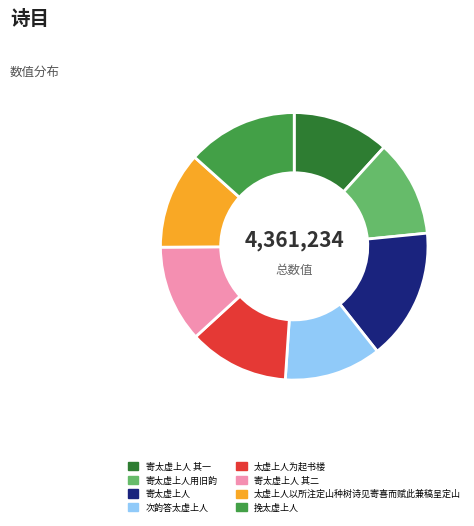

Which has a higher value, 寄太虚上人 or 次韵答太虚上人?

寄太虚上人